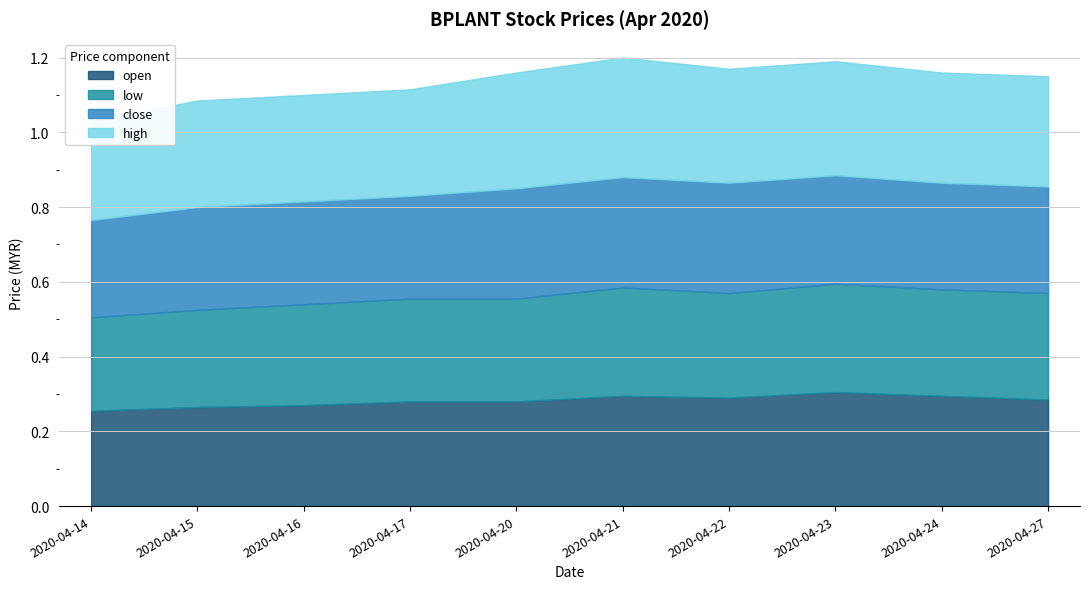

Reading left to right, transcribe all the data shown in this chart.

open: 2020-04-14=0.3	2020-04-15=0.3	2020-04-16=0.3	2020-04-17=0.3	2020-04-20=0.3	2020-04-21=0.3	2020-04-22=0.3	2020-04-23=0.3	2020-04-24=0.3	2020-04-27=0.3
low: 2020-04-14=0.2	2020-04-15=0.3	2020-04-16=0.3	2020-04-17=0.3	2020-04-20=0.3	2020-04-21=0.3	2020-04-22=0.3	2020-04-23=0.3	2020-04-24=0.3	2020-04-27=0.3
close: 2020-04-14=0.3	2020-04-15=0.3	2020-04-16=0.3	2020-04-17=0.3	2020-04-20=0.3	2020-04-21=0.3	2020-04-22=0.3	2020-04-23=0.3	2020-04-24=0.3	2020-04-27=0.3
high: 2020-04-14=0.3	2020-04-15=0.3	2020-04-16=0.3	2020-04-17=0.3	2020-04-20=0.3	2020-04-21=0.3	2020-04-22=0.3	2020-04-23=0.3	2020-04-24=0.3	2020-04-27=0.3